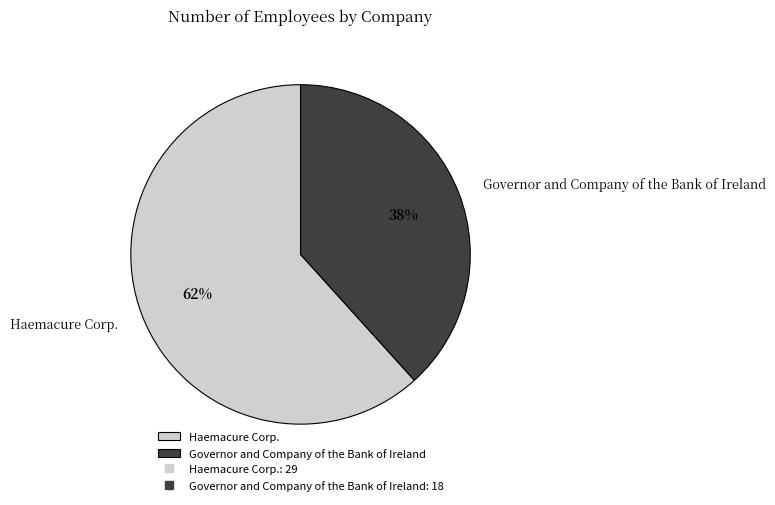

Is it true that Haemacure Corp. is 74% of the pie?

False